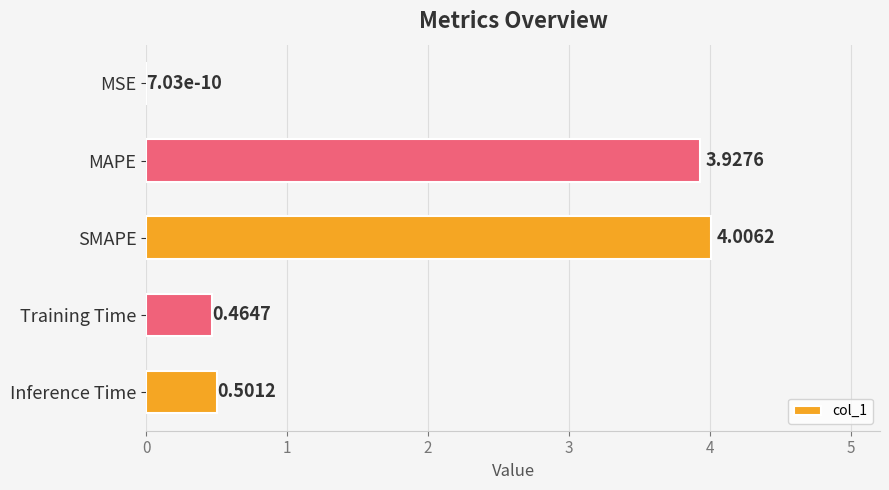

Between Training Time and MSE, which is larger?

Training Time